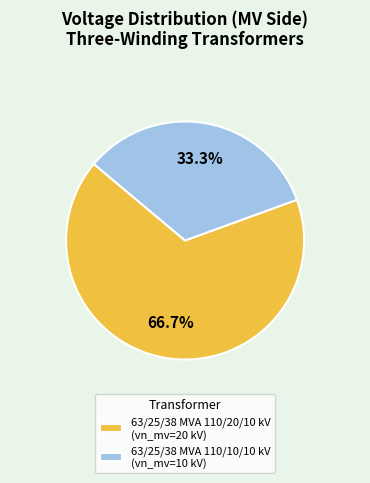

What is the ratio of the value at 63/25/38 MVA 110/10/10 kV to the value at 63/25/38 MVA 110/20/10 kV?

0.5